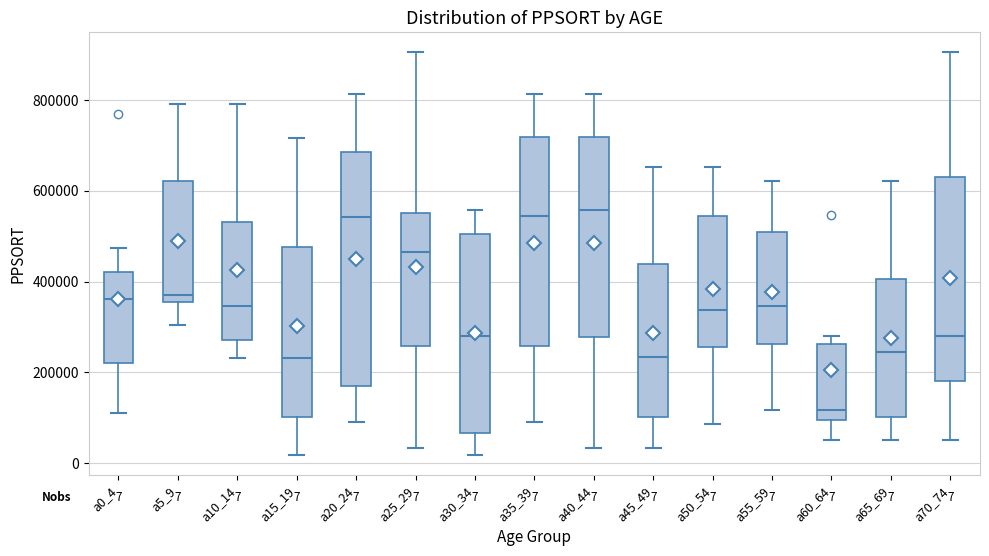

Comparing the boxes themselves (not the whiskers), which one is the tallest?

a20_24